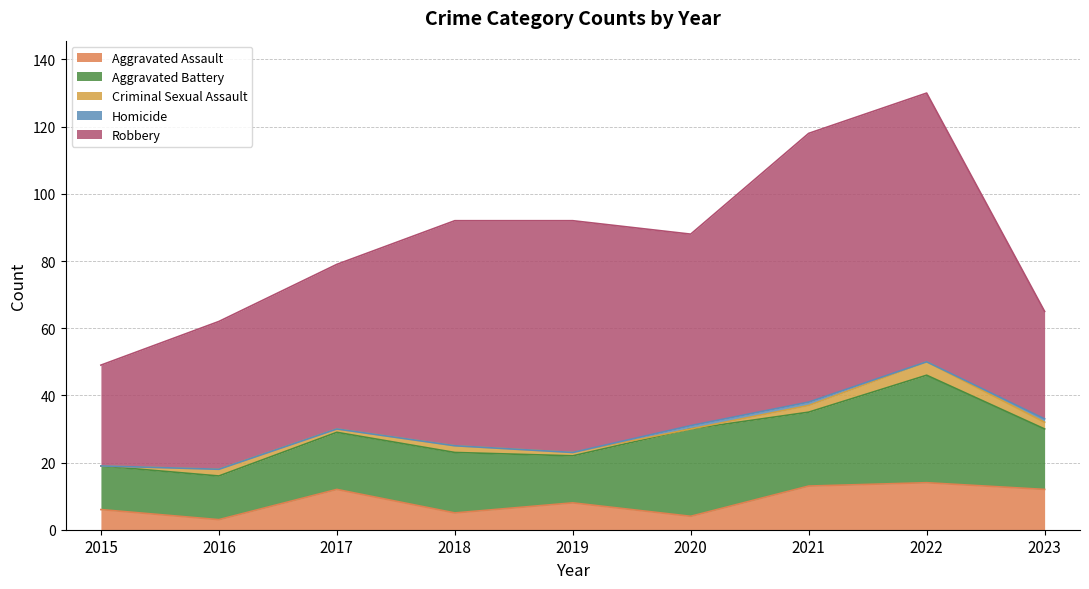

What is the lowest value of the Aggravated Assault series?

3